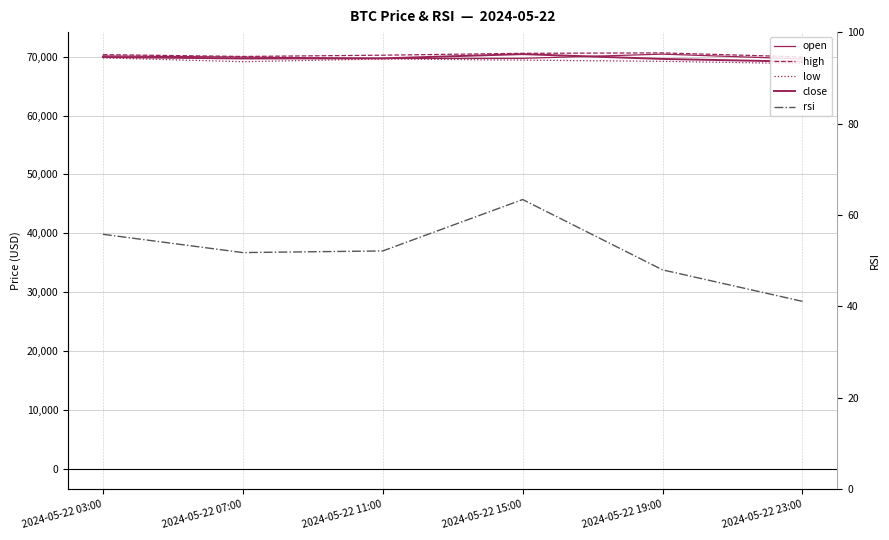

What is the lowest value of the close series?

69166.6